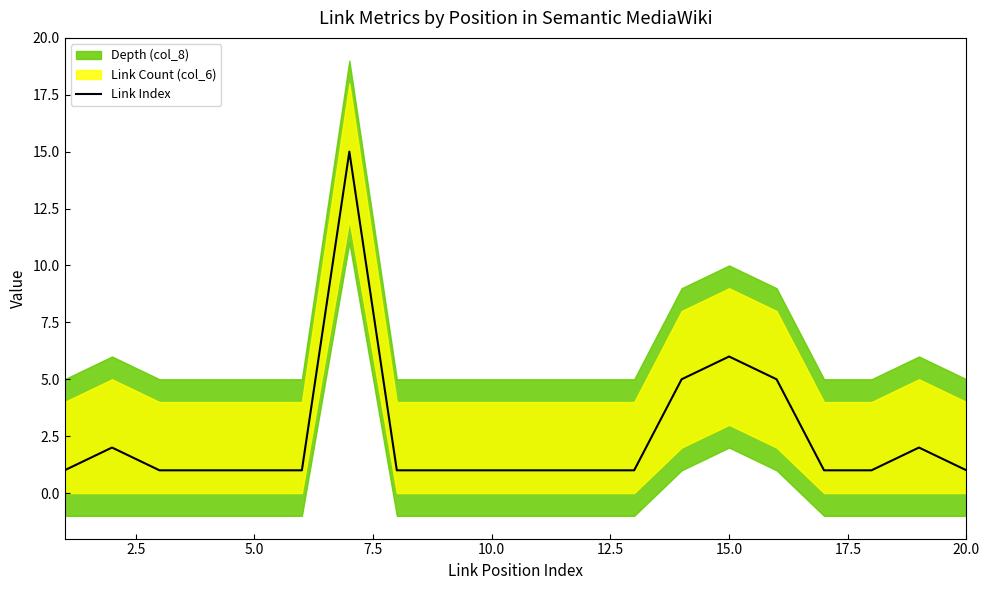

What is the greatest value displayed?

15